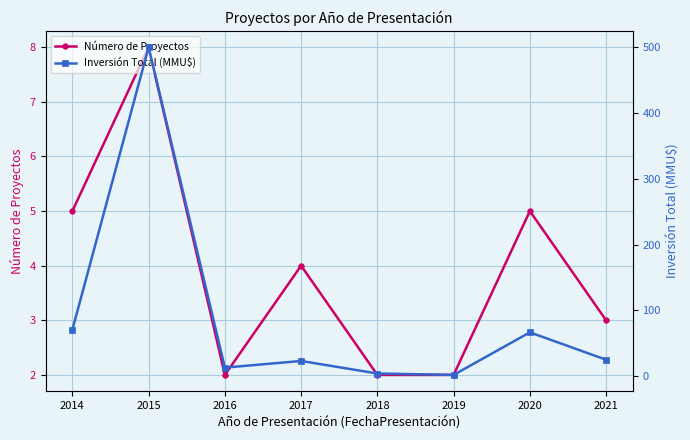

Read the Número de Proyectos value at 2018.

2